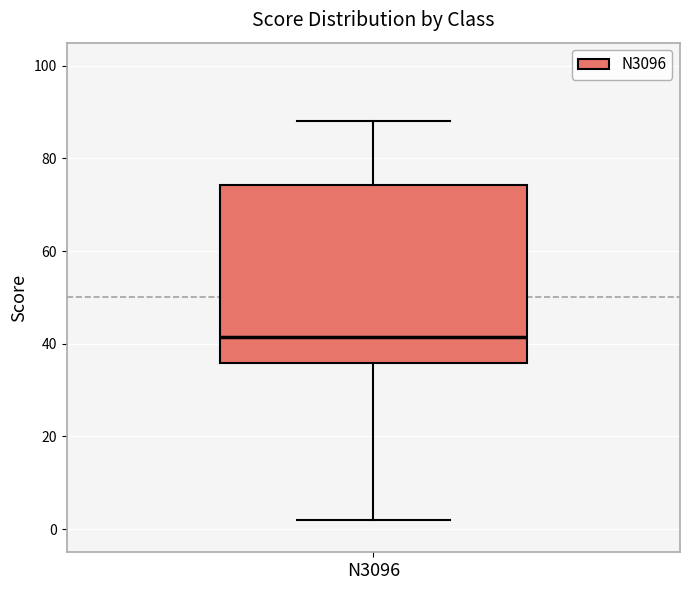

Transcribe this box plot: give where the median line is, the range the box spans, and where the two whiskers end, as read against the y-axis. The values are not printed on the chart, so give them approximately, as read against the axis.

median 42, box 36 to 74, whiskers 2 to 88